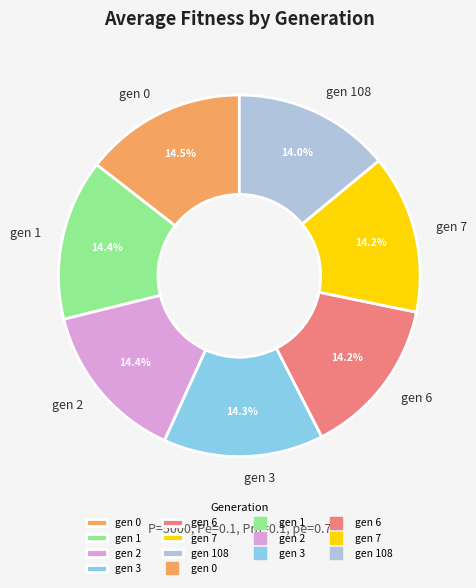

What percentage is the gen 3 slice, to the nearest percent?

14%